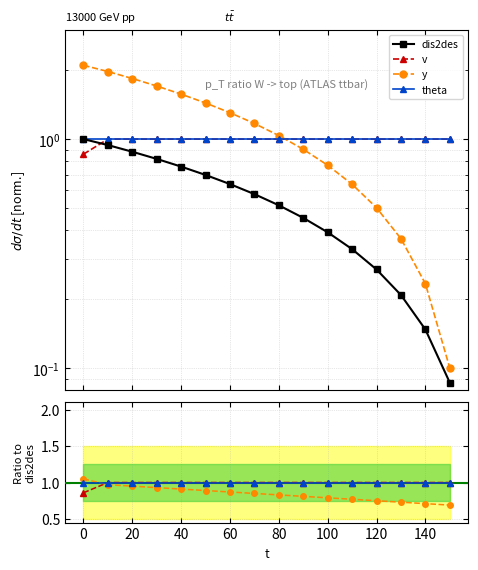

What is the difference between the second highest and second lowest values in the dis2des series?

0.8